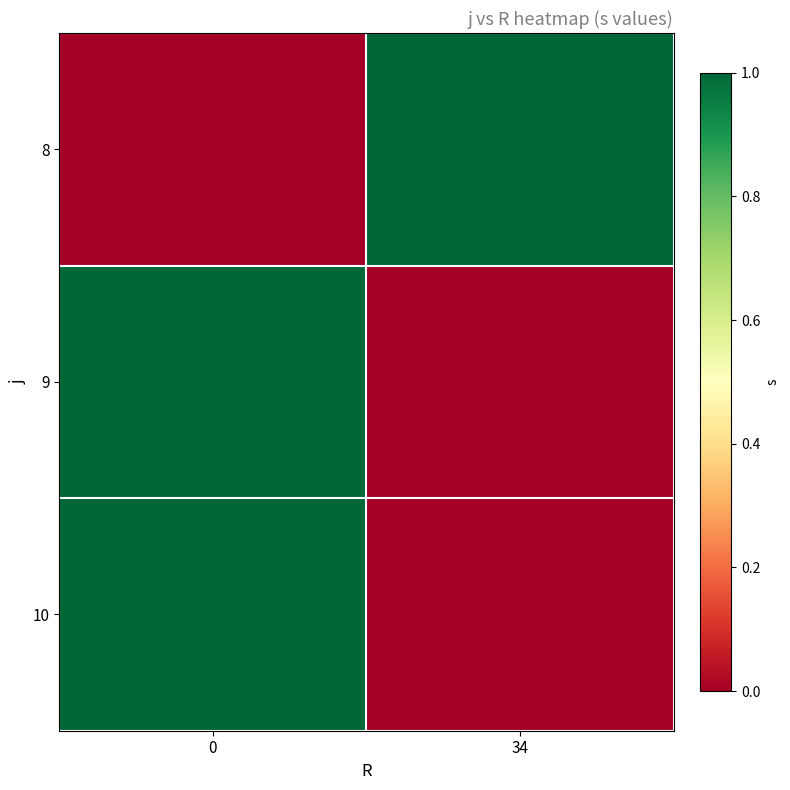

Rank the series by their maximum value, from highest to lowest.

8, 9, 10